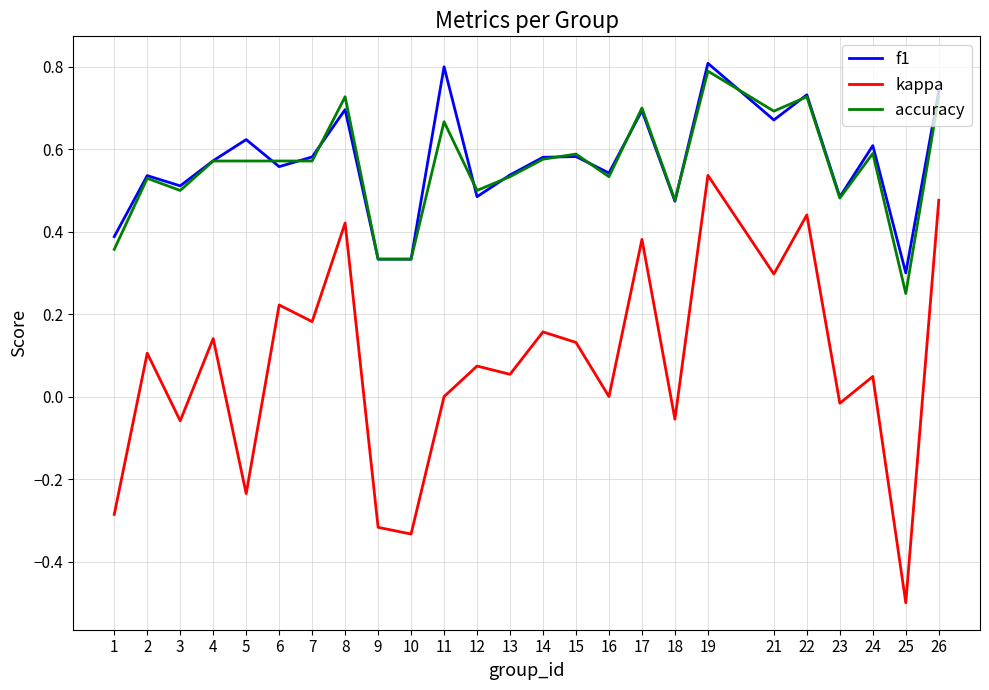

True or false: f1 and kappa intersect in this chart.

False